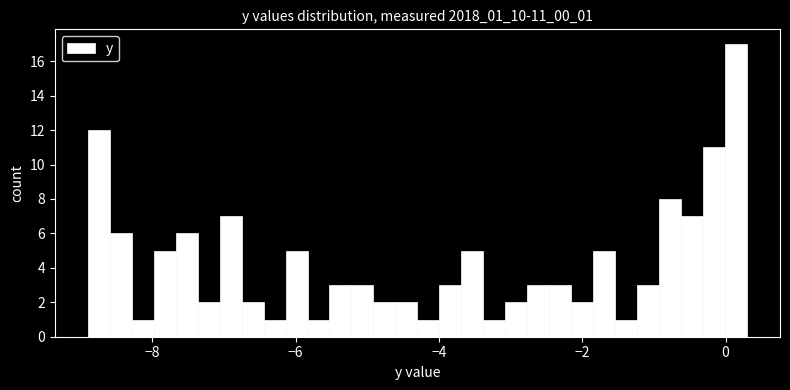

Around what value on the x-axis is the tallest bar? Give the approximate position of its centre, as read against the axis.

0.2